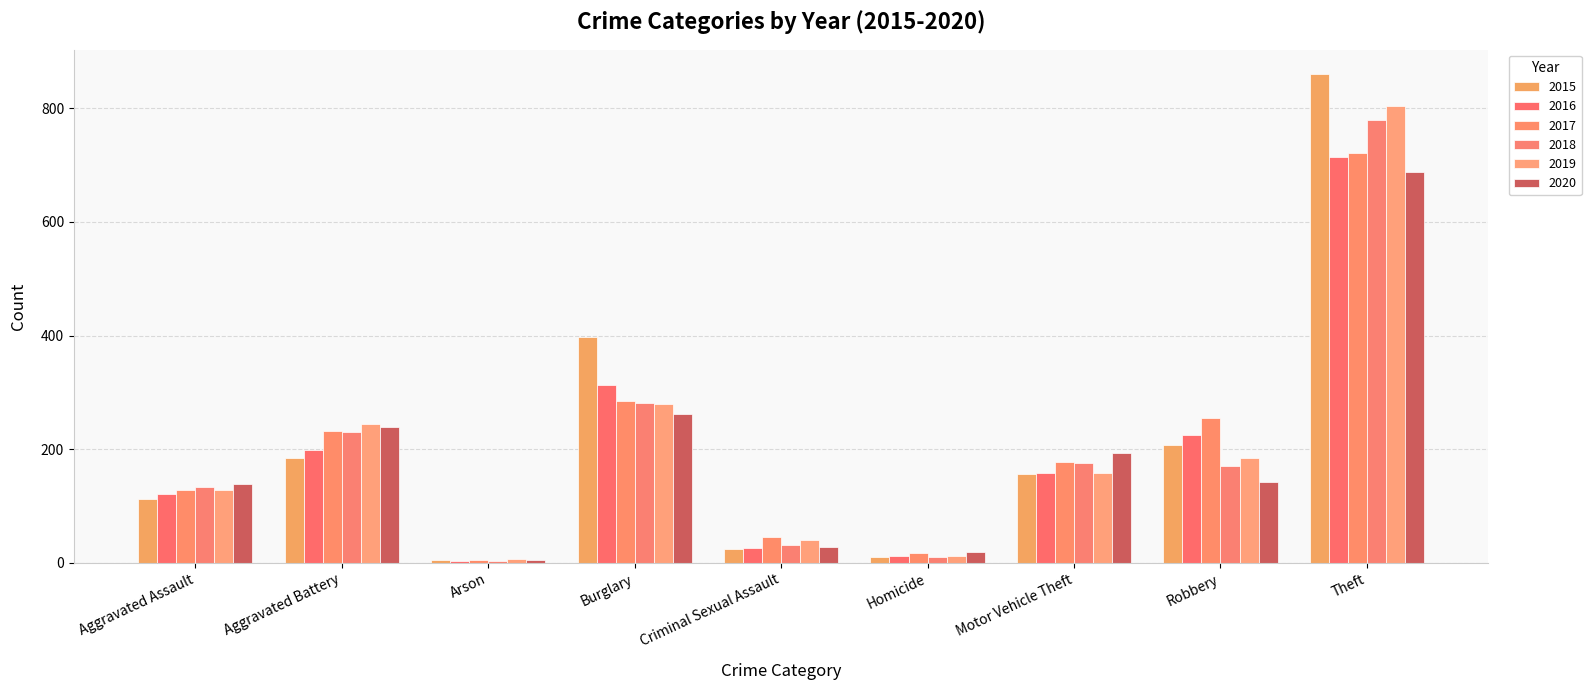

At which category is the sum across all series the highest?

Theft